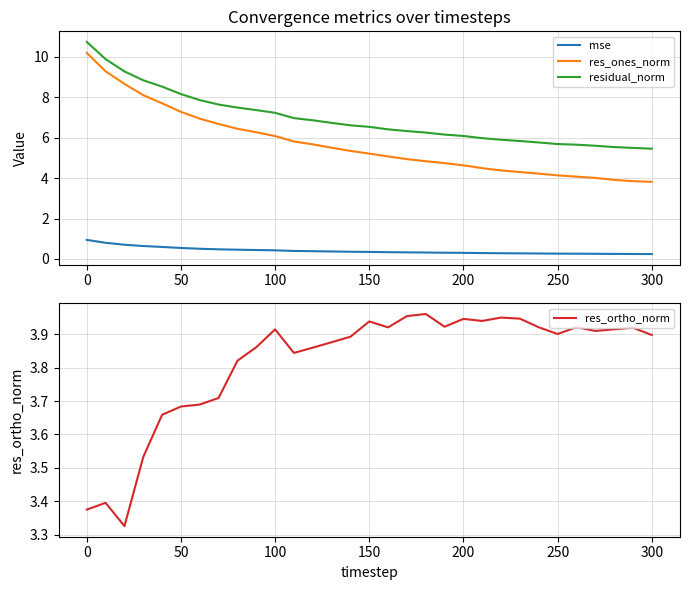

How many lines are shown in the chart?

4